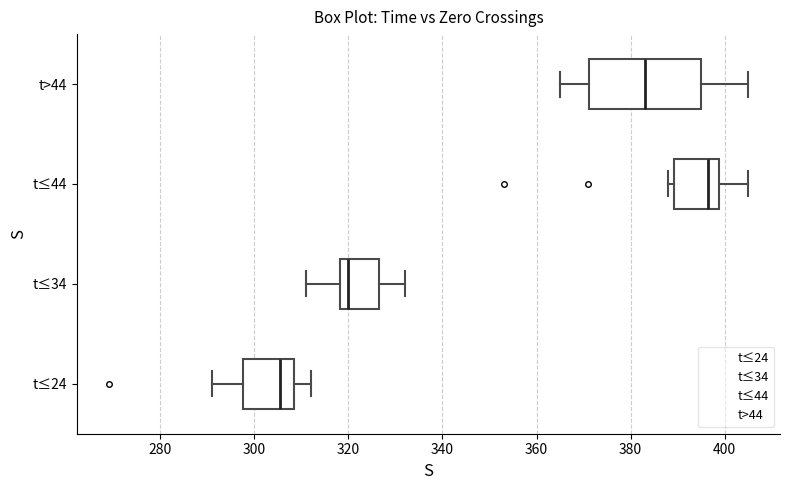

Where is the left edge of the box for t≤44 on the x-axis? The values are not printed on the chart, so give them approximately, as read against the axis.

390